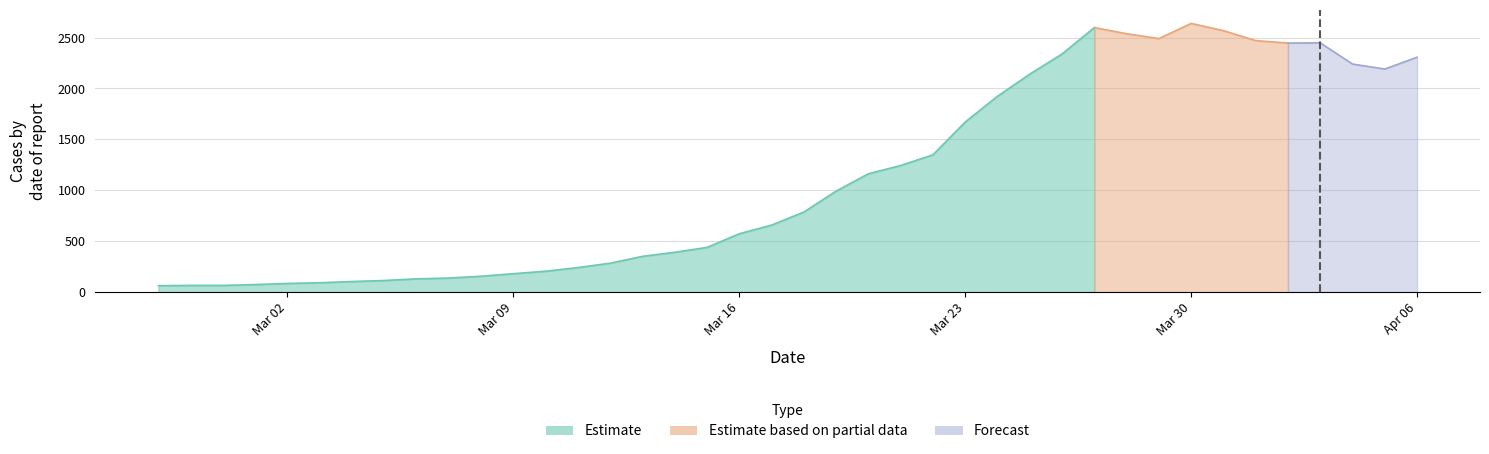

At which category does the chart reach its peak across all series?

2020-03-30